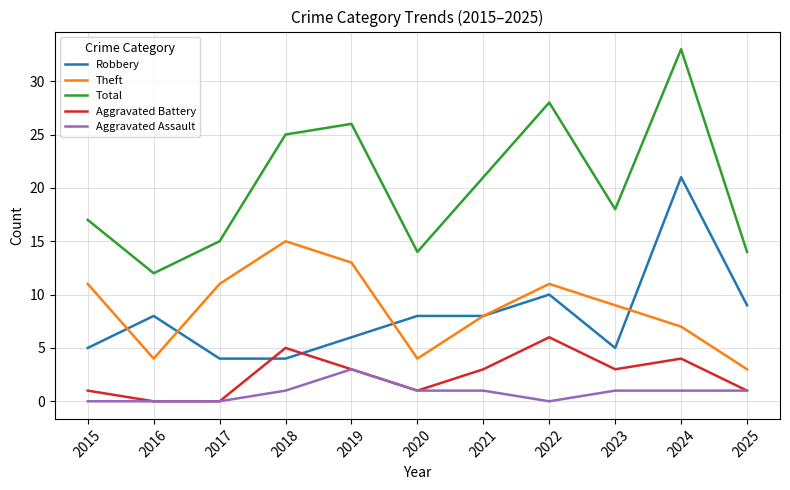

At which label does Theft reach its peak?

2018